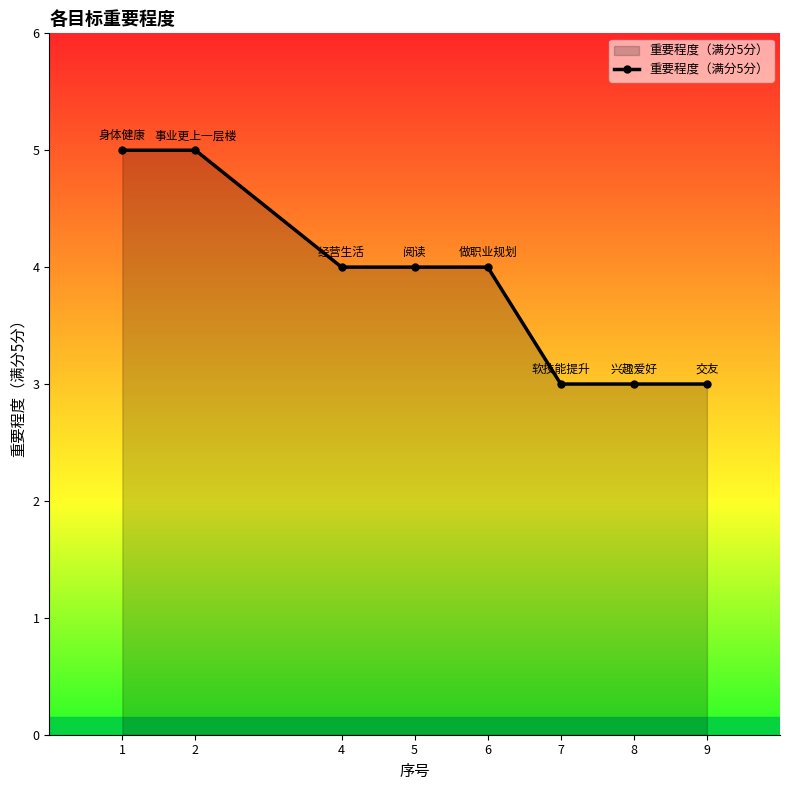

Is it true that the value at 2 is 2?

False